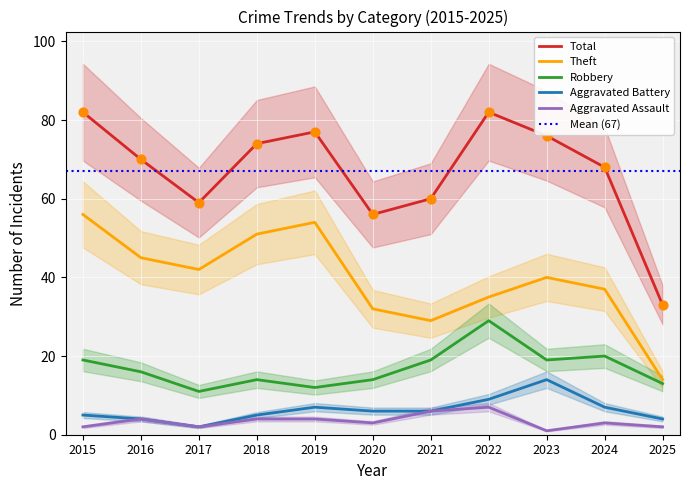

What are all the series names shown in the legend?

Total, Theft, Robbery, Aggravated Battery, Aggravated Assault